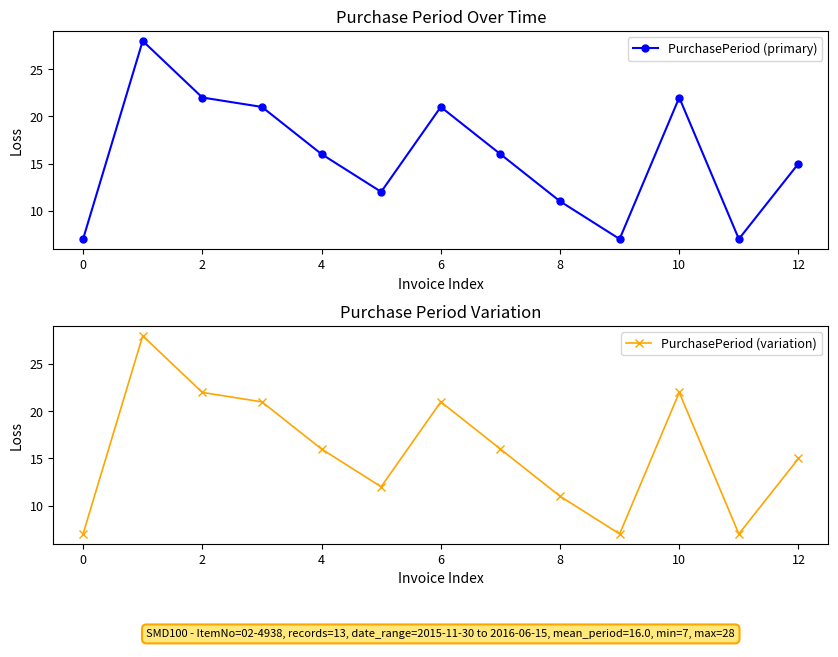

How many data points in PurchasePeriod (primary) are less than 16?

6